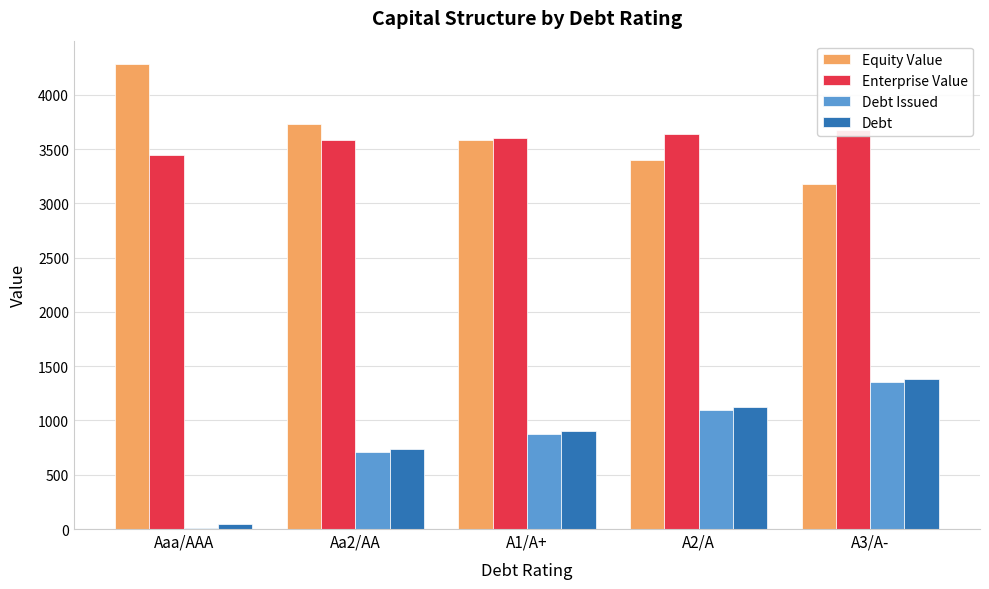

List the series in order of their peak value, highest first.

Equity Value, Enterprise Value, Debt, Debt Issued